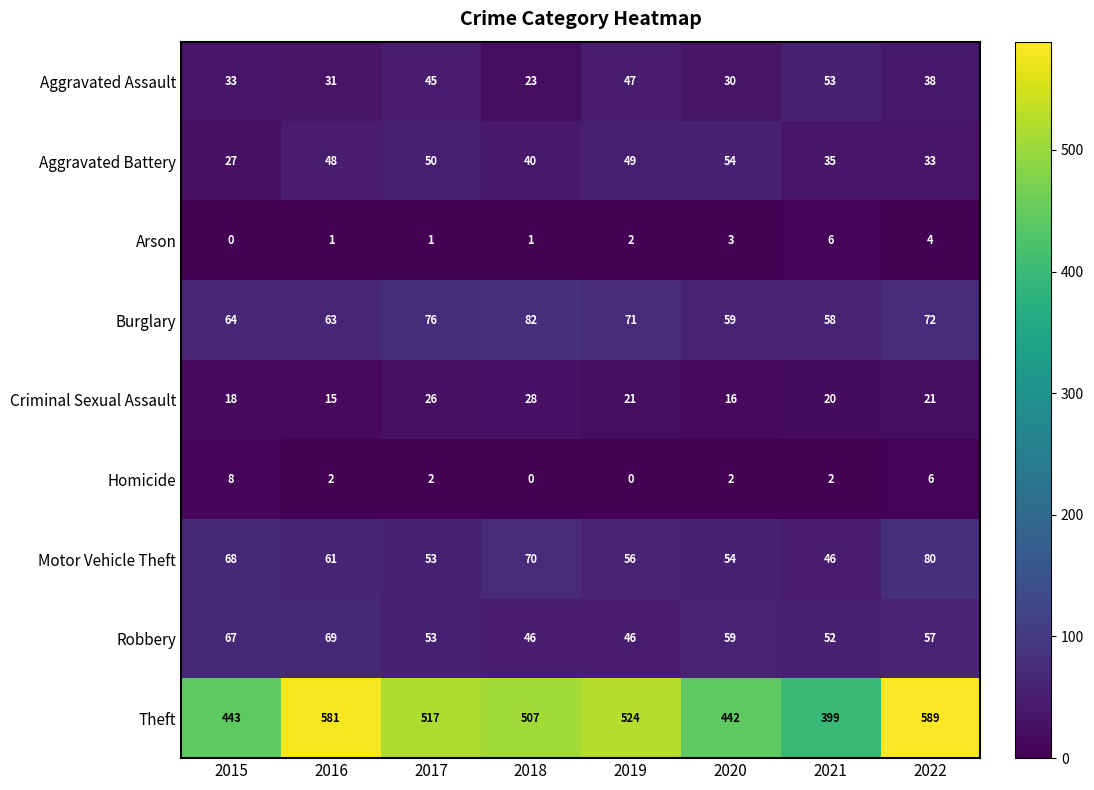

What is the approximate value of Aggravated Battery at 2015?

27